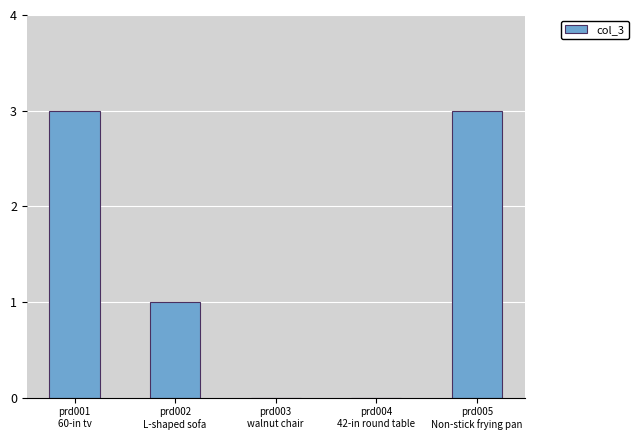

What is the sum of all values?

7